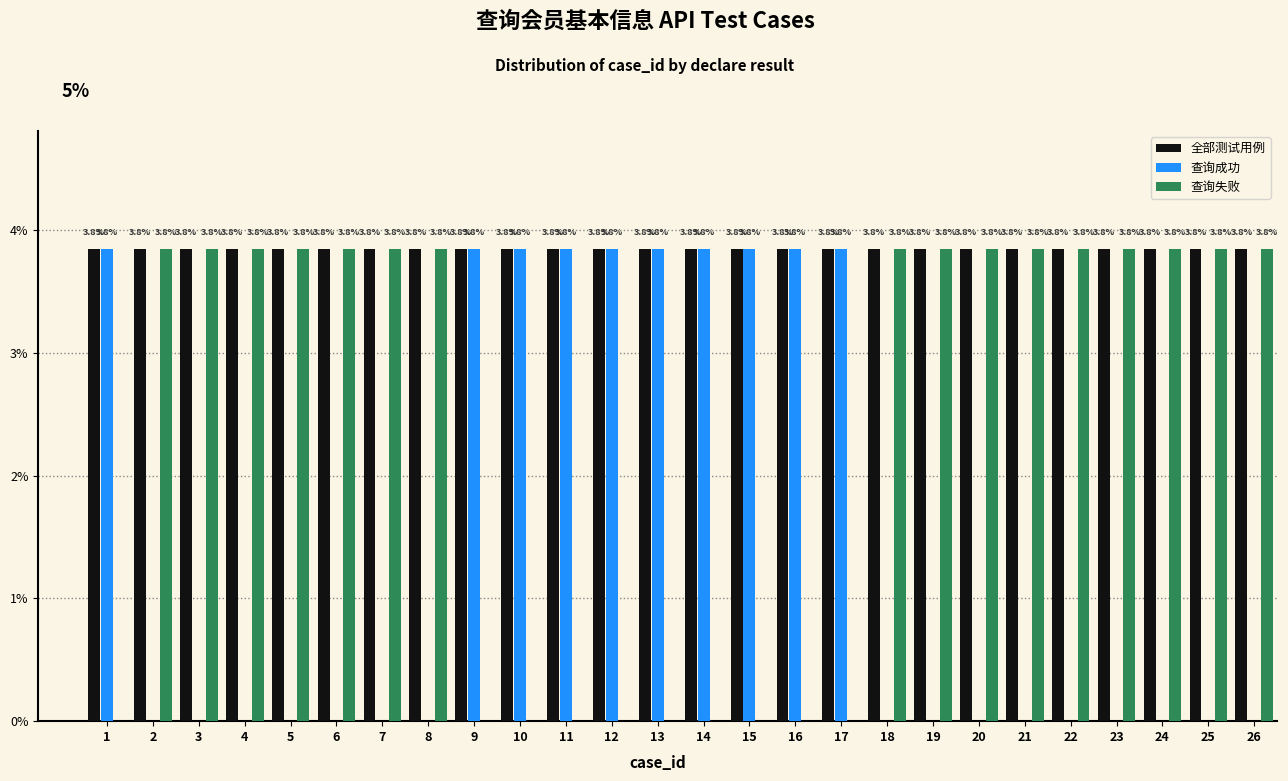

Reading right to left, transcribe all the data shown in this chart.

全部测试用例: 26=3.8	25=3.8	24=3.8	23=3.8	22=3.8	21=3.8	20=3.8	19=3.8	18=3.8	17=3.8	16=3.8	15=3.8	14=3.8	13=3.8	12=3.8	11=3.8	10=3.8	9=3.8	8=3.8	7=3.8	6=3.8	5=3.8	4=3.8	3=3.8	2=3.8	1=3.8
查询成功: 26=0.0	25=0.0	24=0.0	23=0.0	22=0.0	21=0.0	20=0.0	19=0.0	18=0.0	17=3.8	16=3.8	15=3.8	14=3.8	13=3.8	12=3.8	11=3.8	10=3.8	9=3.8	8=0.0	7=0.0	6=0.0	5=0.0	4=0.0	3=0.0	2=0.0	1=3.8
查询失败: 26=3.8	25=3.8	24=3.8	23=3.8	22=3.8	21=3.8	20=3.8	19=3.8	18=3.8	17=0.0	16=0.0	15=0.0	14=0.0	13=0.0	12=0.0	11=0.0	10=0.0	9=0.0	8=3.8	7=3.8	6=3.8	5=3.8	4=3.8	3=3.8	2=3.8	1=0.0